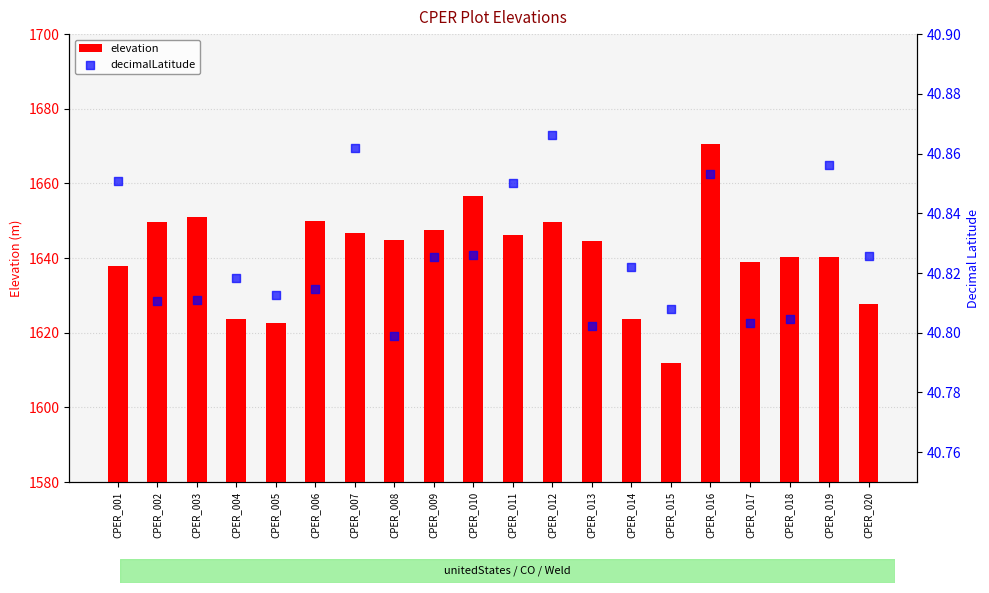

What is the total value across all series at CPER_005?

1663.5